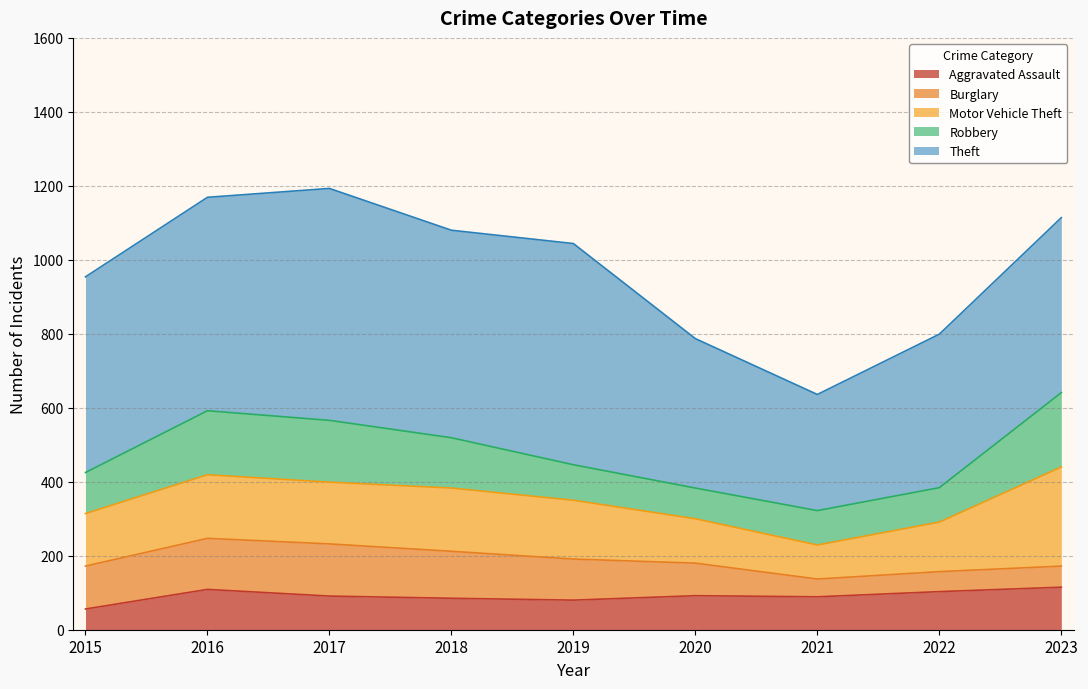

The Motor Vehicle Theft series shows 250 at 2016. True or false?

False